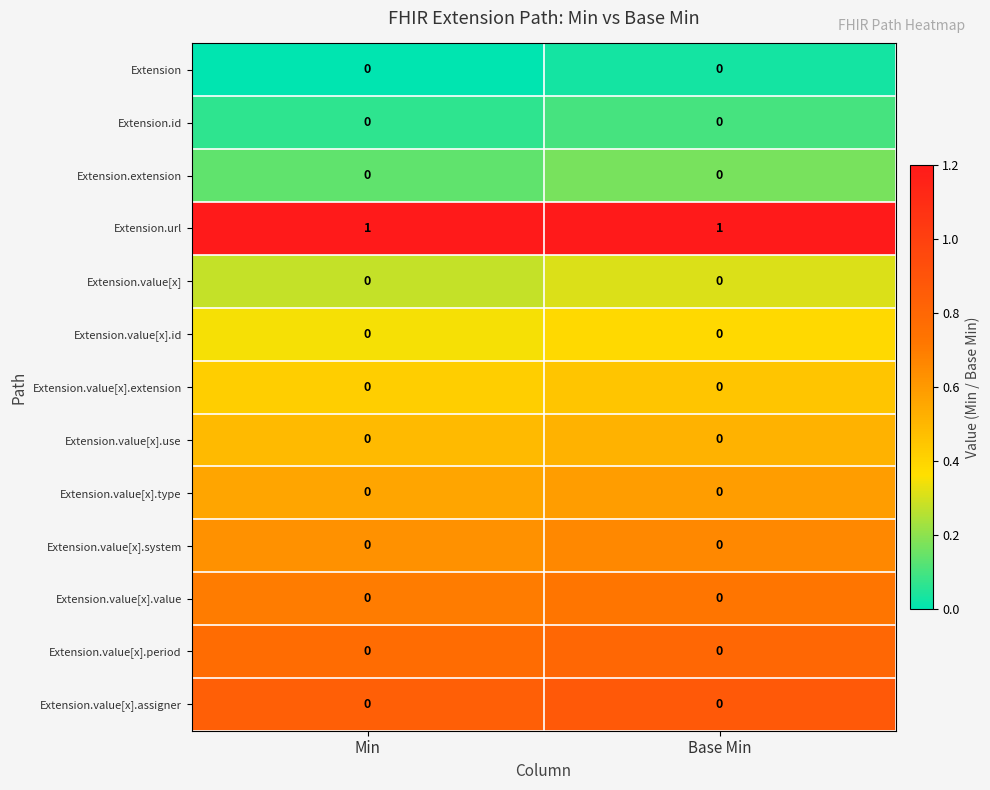

What is the maximum value shown in the chart?

1